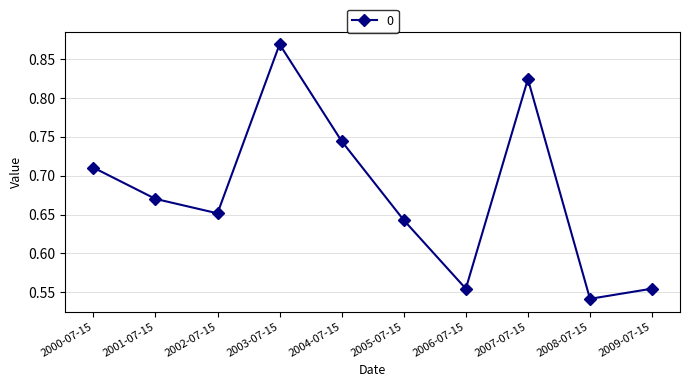

Which has a higher value, 2001-07-15 or 2002-07-15?

2001-07-15